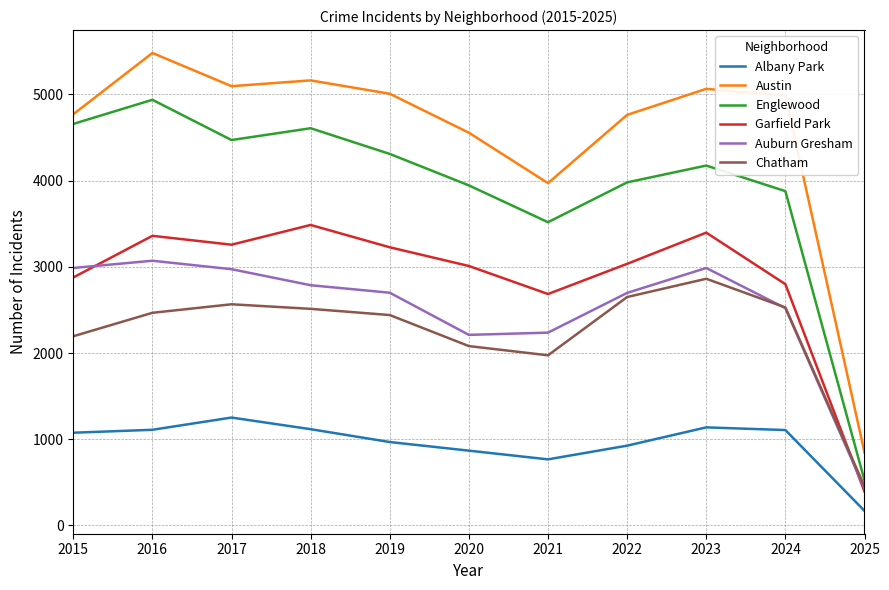

Which label corresponds to the largest value in the chart?

2016